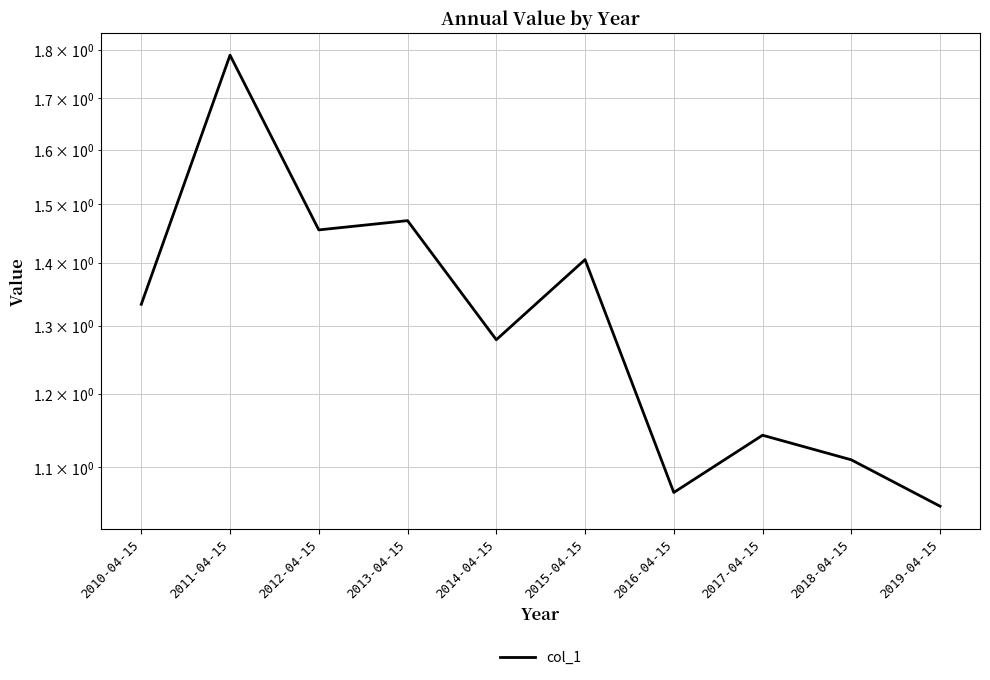

At which label is the value closest to 1?

2019-04-15